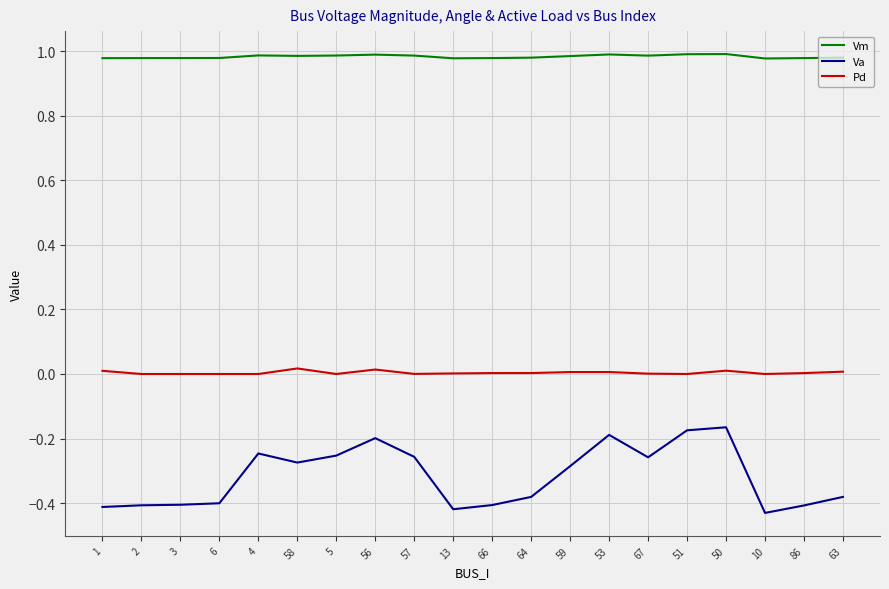

True or false: Vm and Va intersect in this chart.

False